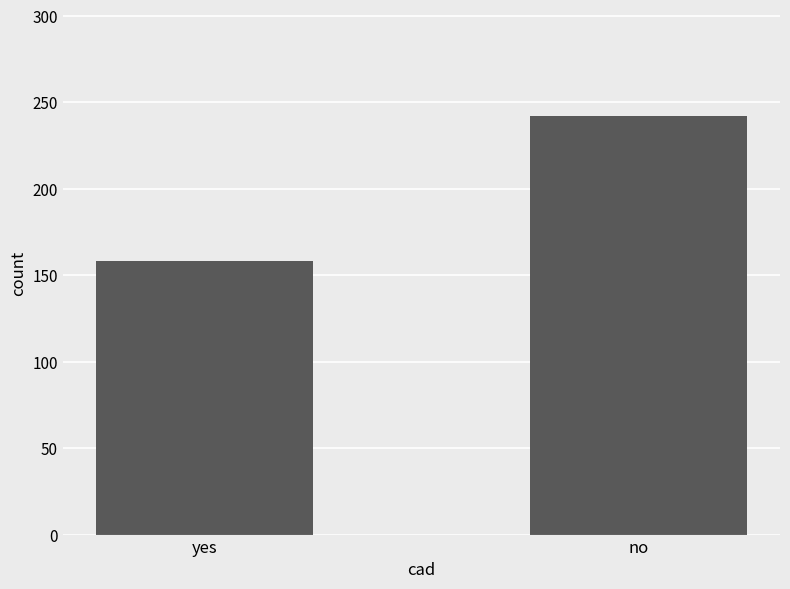

Are the bars grouped side by side (vs. stacked)?

No